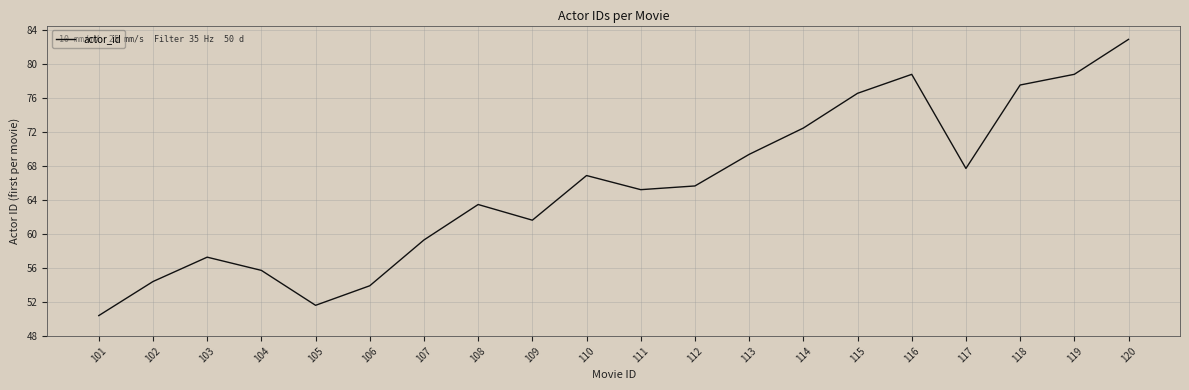

What is the difference between the values at 105 and 110?

15.3